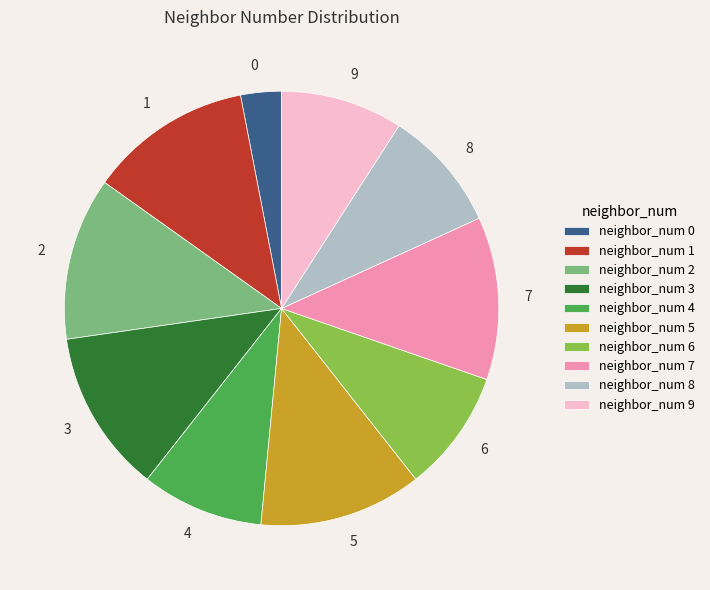

Do 4 and 0 together represent more than half of the pie?

No